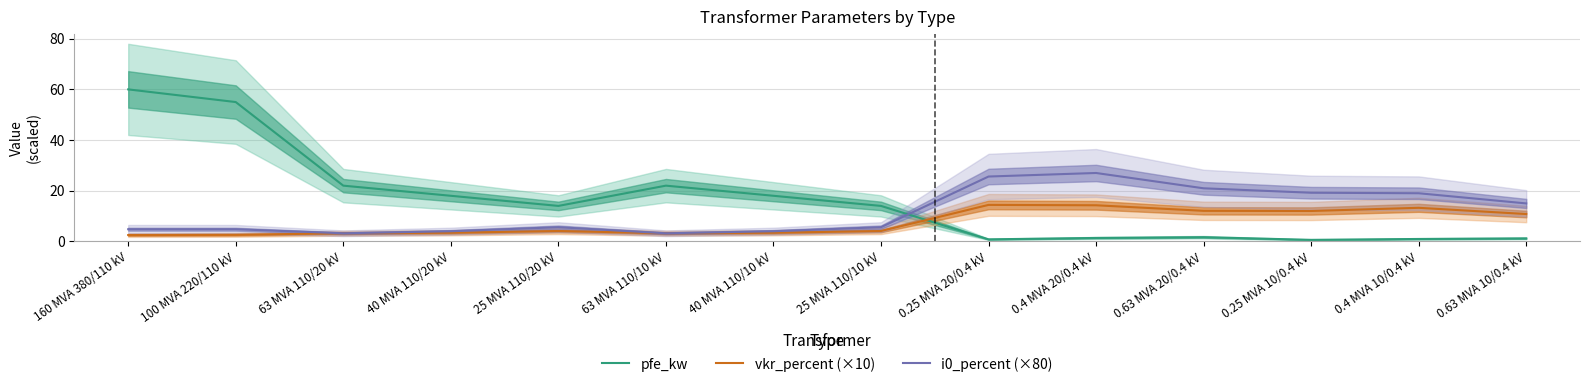

Read the vkr_percent (×10) value at 63 MVA 110/20 kV.

3.2